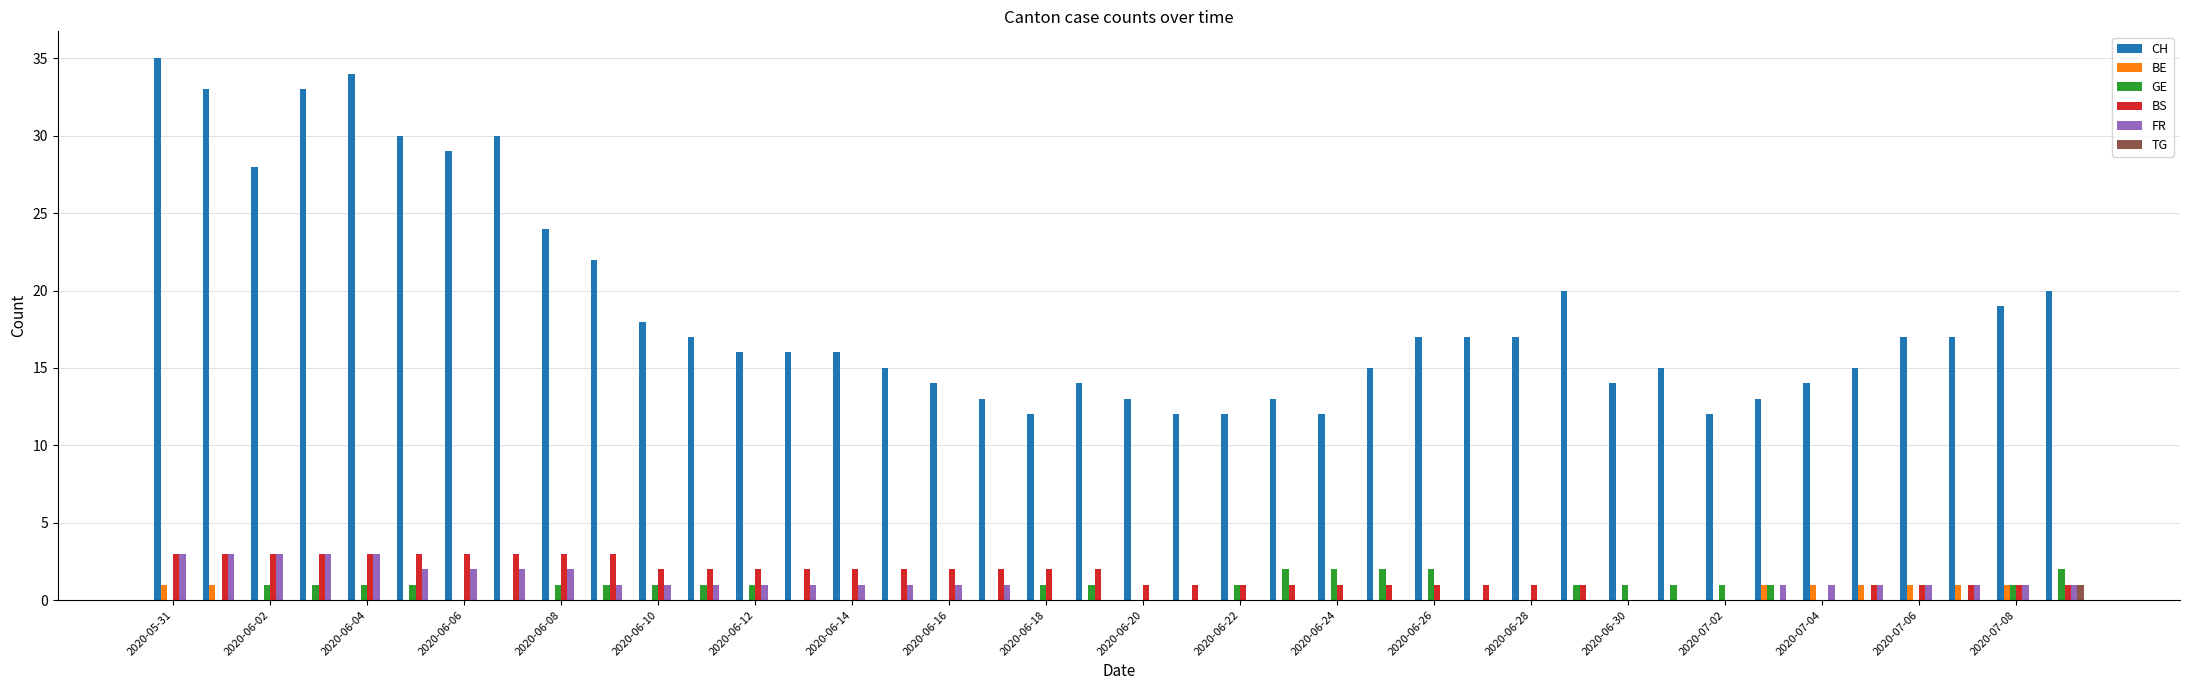

What is the sum of all BE values?

8